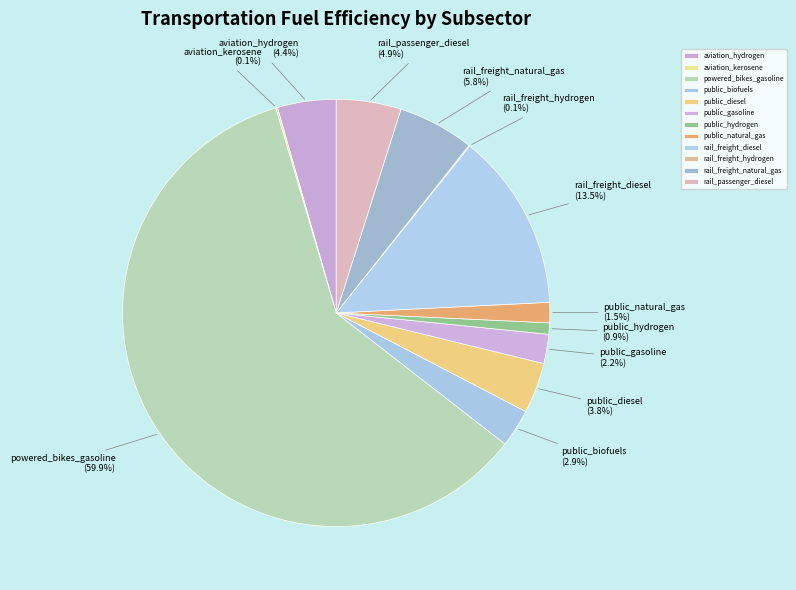

Combined, do public_natural_gas and aviation_hydrogen account for over 50%?

No